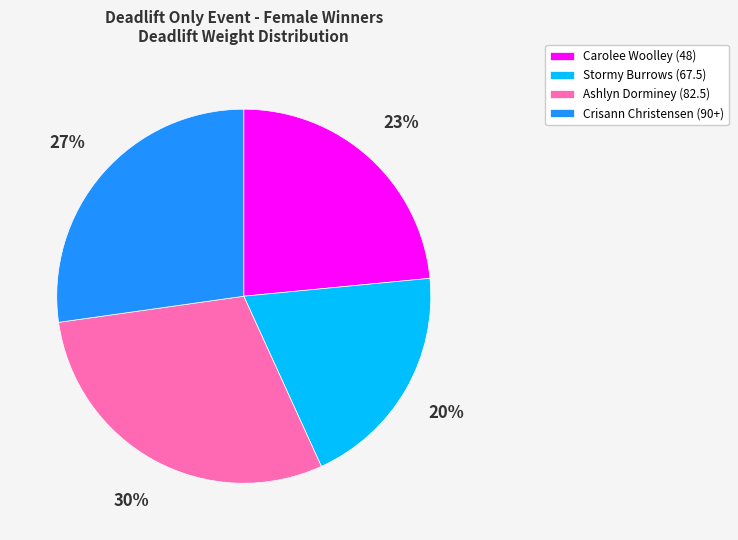

Which has a higher value, Stormy Burrows (67.5) or Crisann Christensen (90+)?

Crisann Christensen (90+)